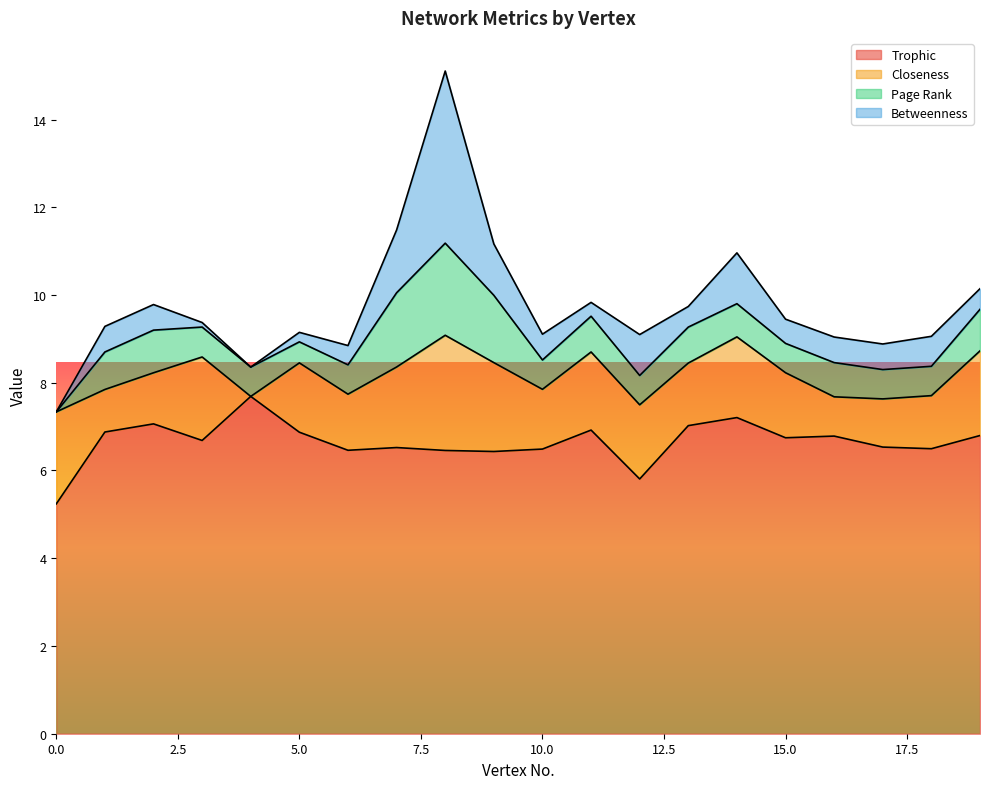

How many lines are shown in the chart?

4